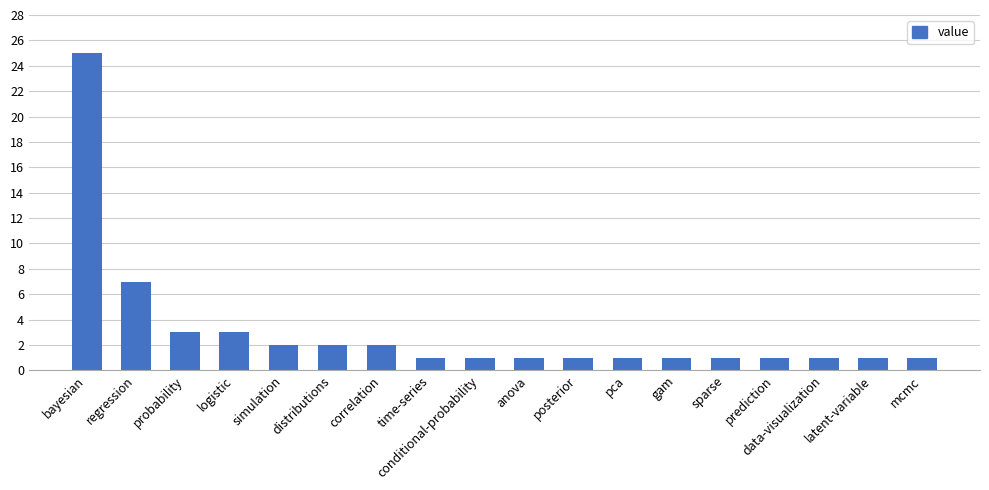

What is the minimum value shown in the chart?

1